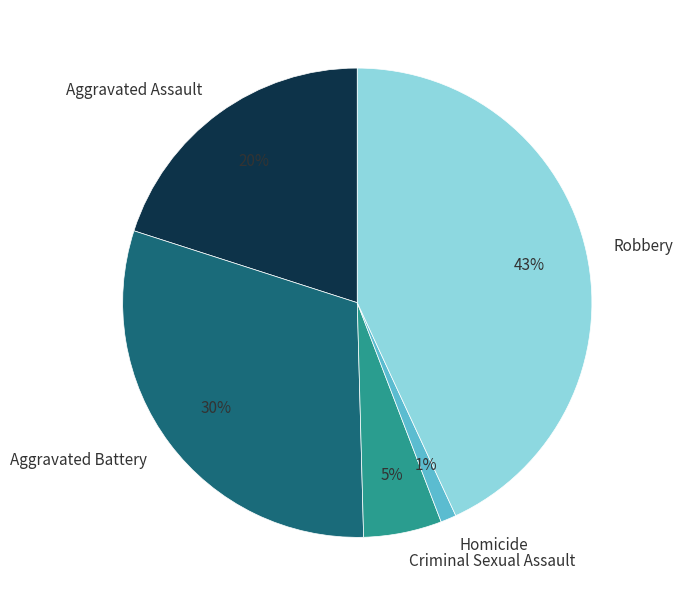

Which has a higher value, Aggravated Battery or Robbery?

Robbery